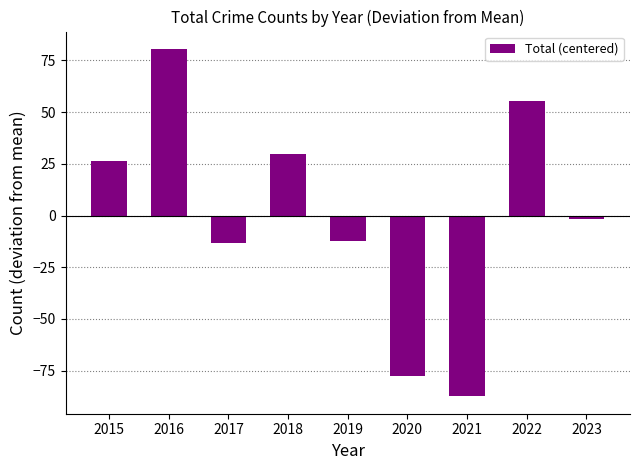

At which category does the chart reach its minimum across all series?

2021